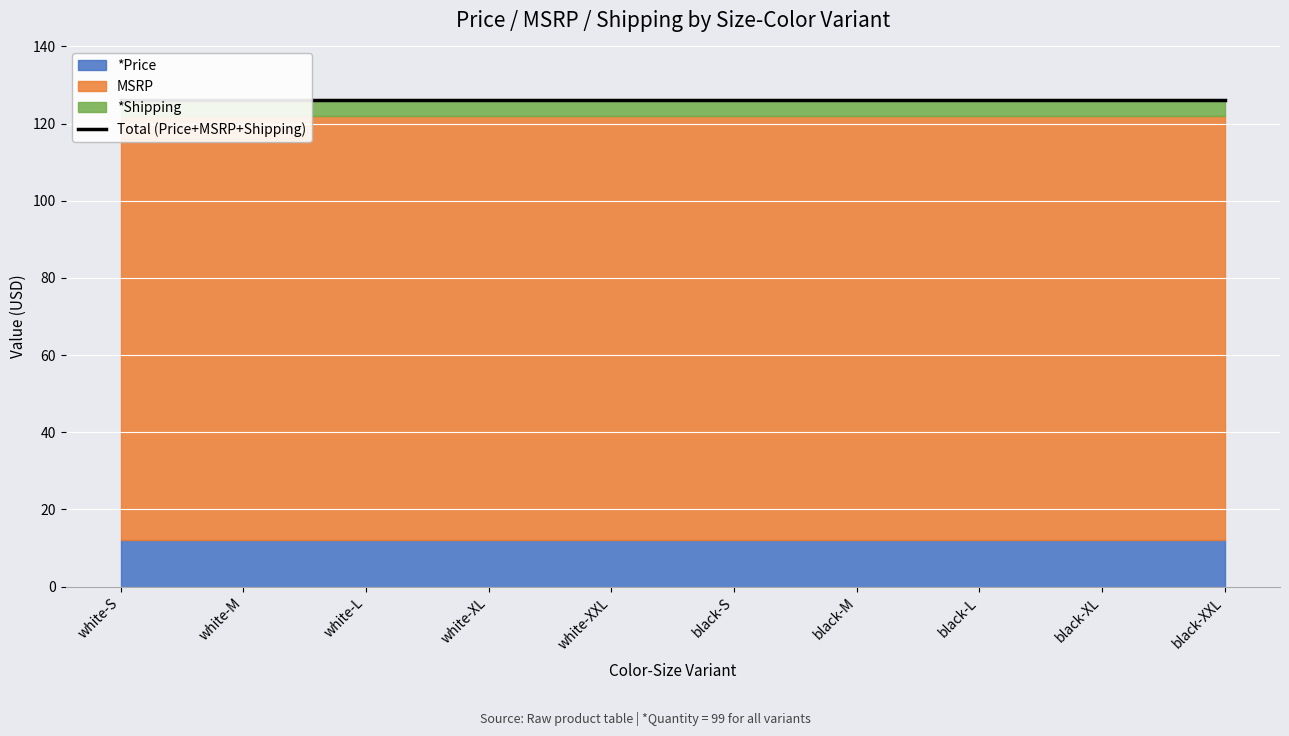

At how many categories does at least one series exceed 57?

10